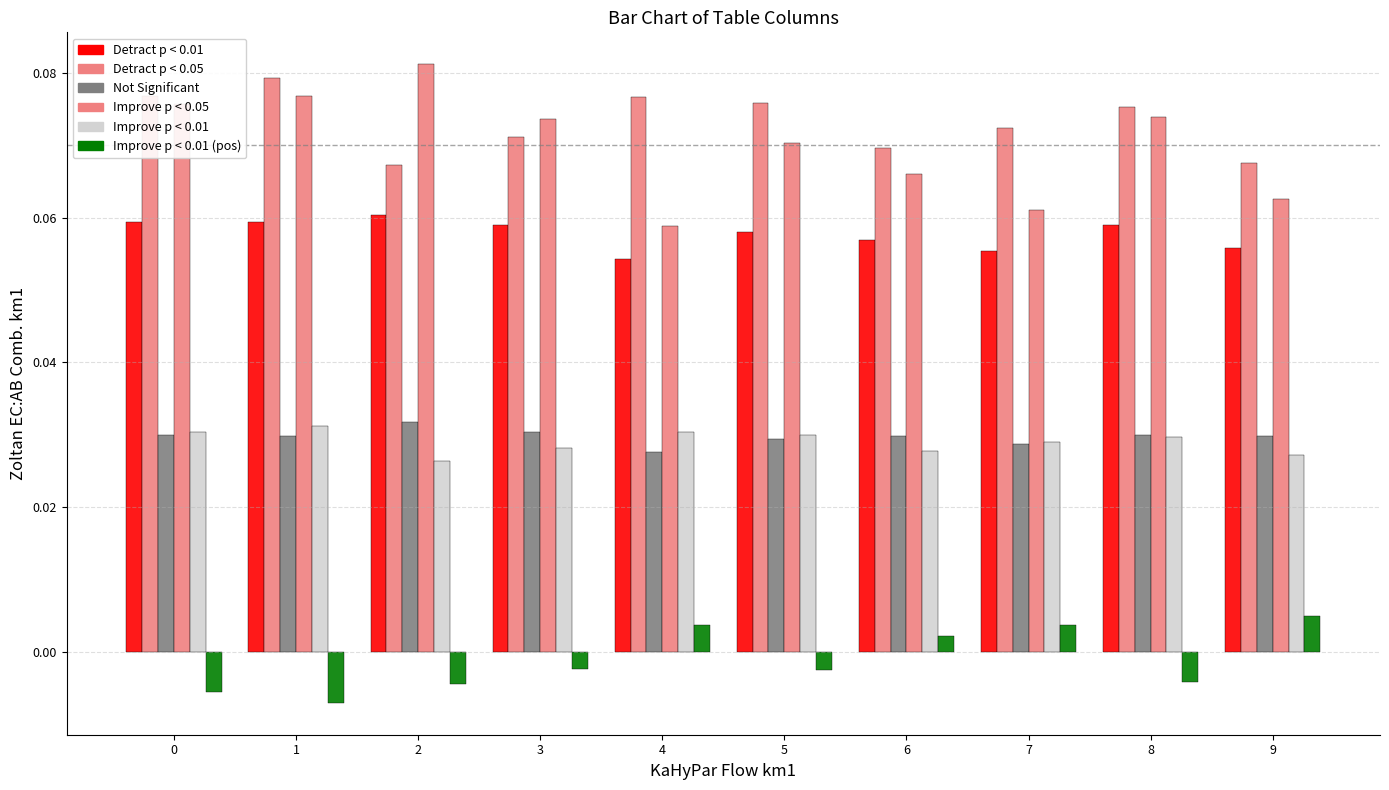

How many bars are there in each group?

6